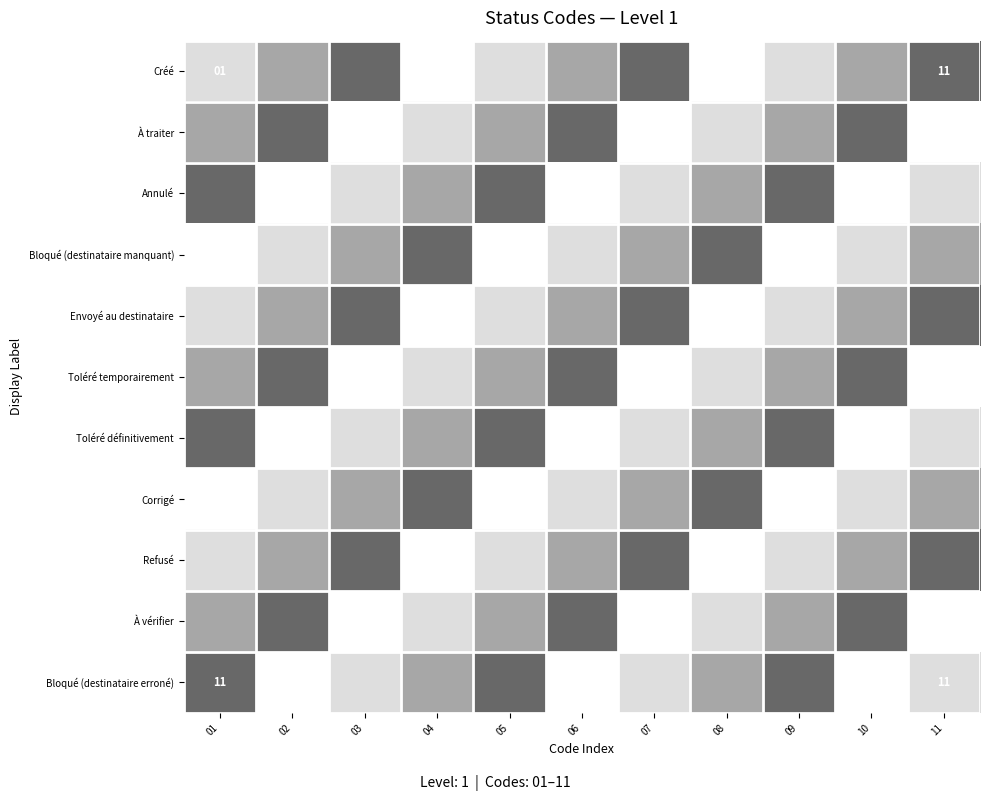

What is the spread (max minus min) of values at 05?

1.0